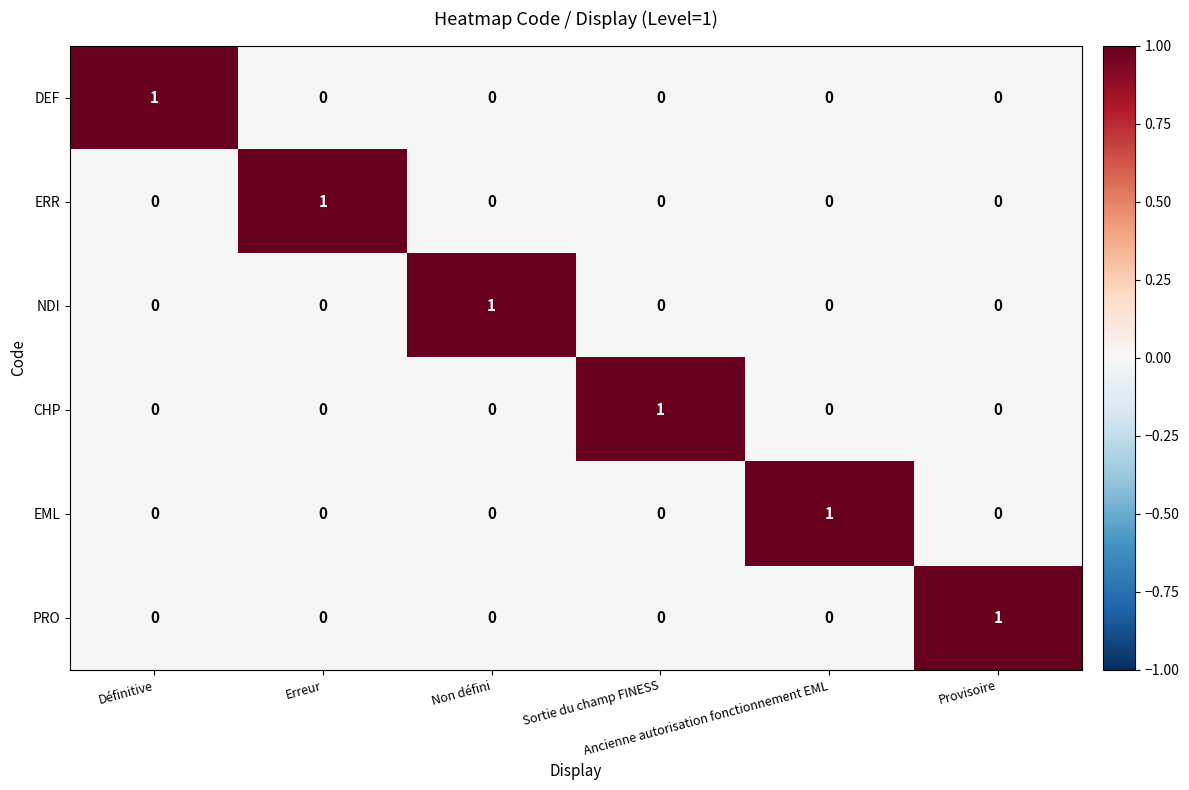

Count the DEF values in the range 0 to 1.

6